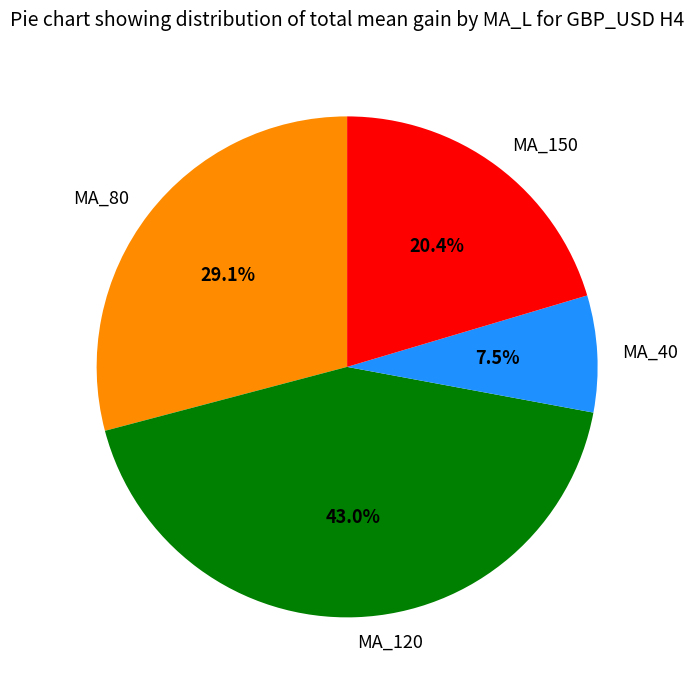

What is the smallest slice in the pie chart?

MA_40